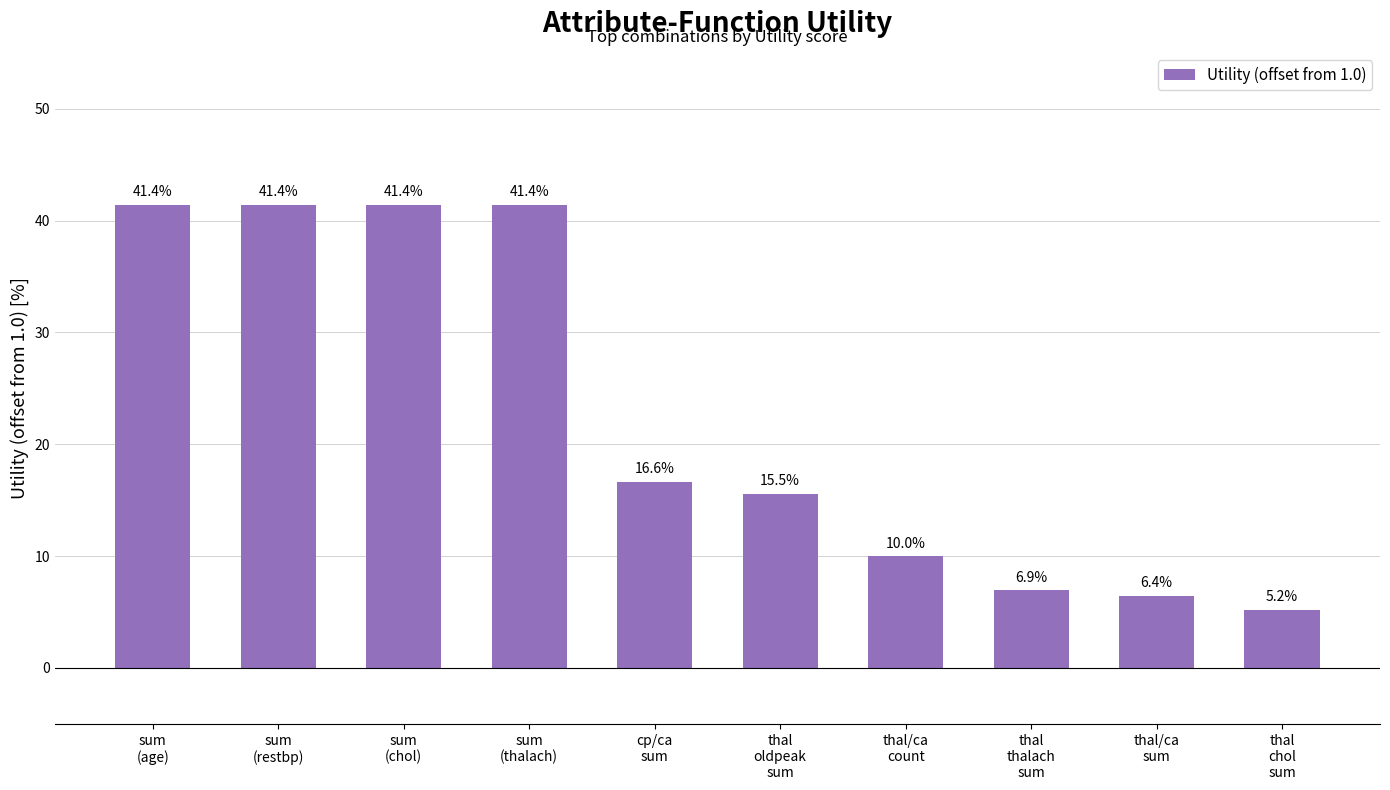

What is the ratio of the value at thal/ca
sum to the value at thal/ca
count?

0.6